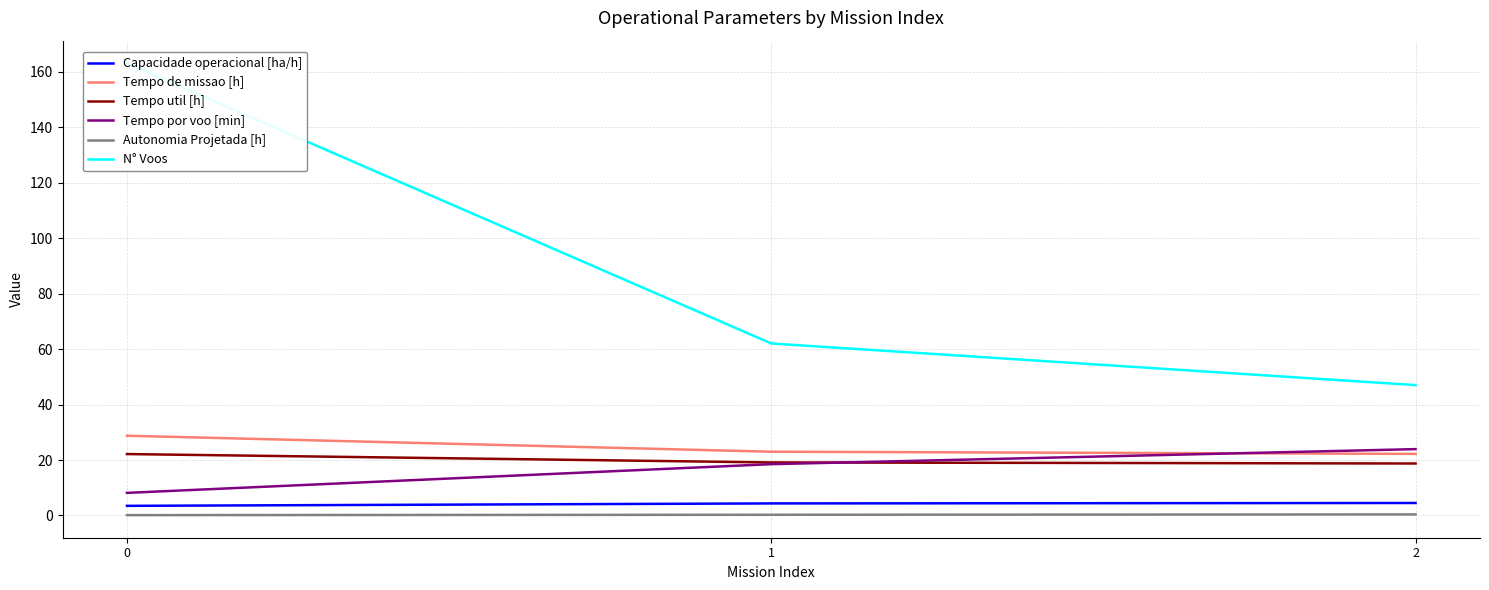

At how many categories does at least one series exceed 16?

3